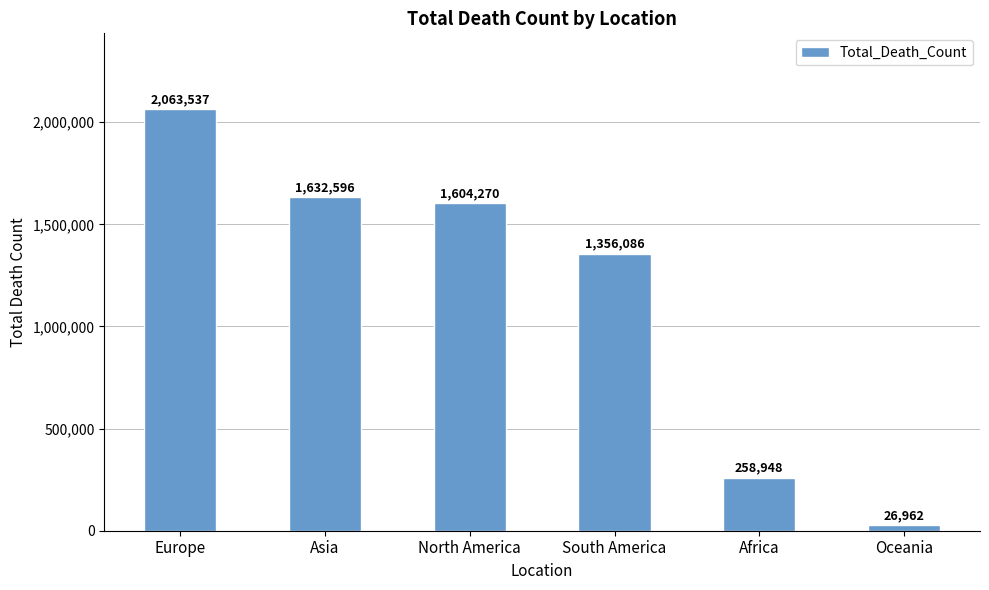

Reading right to left, list all the values displayed in this chart.

Oceania=26962	Africa=258948	South America=1356086	North America=1604270	Asia=1632596	Europe=2063537